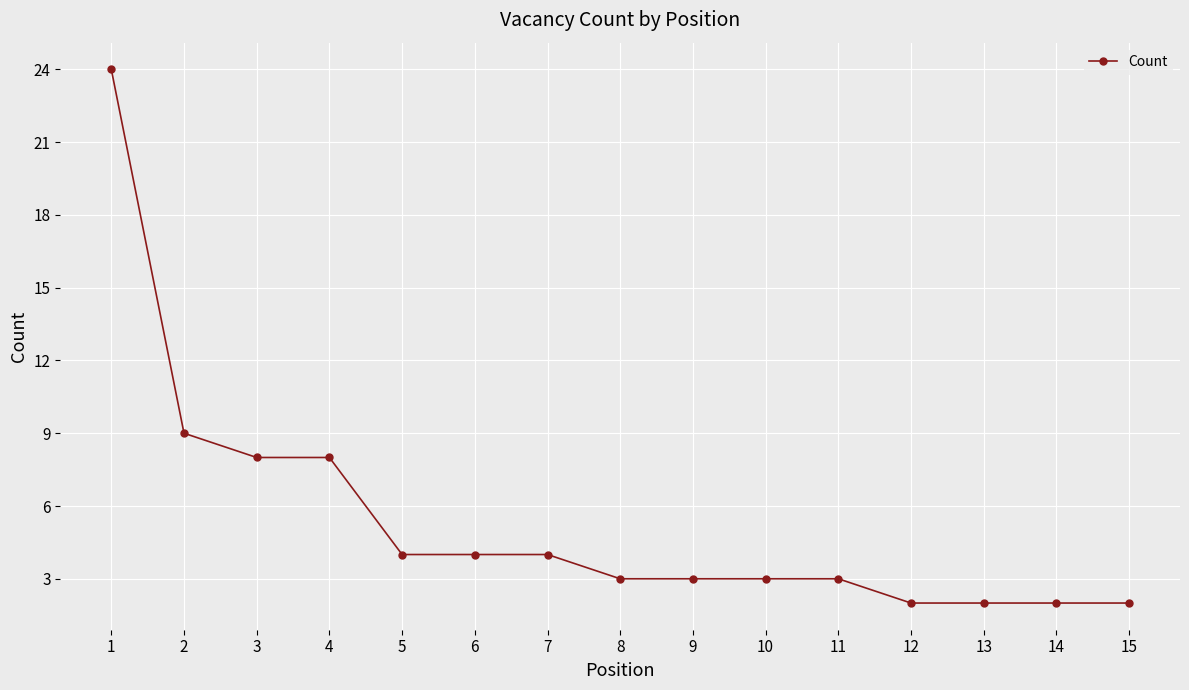

Reading left to right, list all the values displayed in this chart.

24	9	8	8	4	4	4	3	3	3	3	2	2	2	2